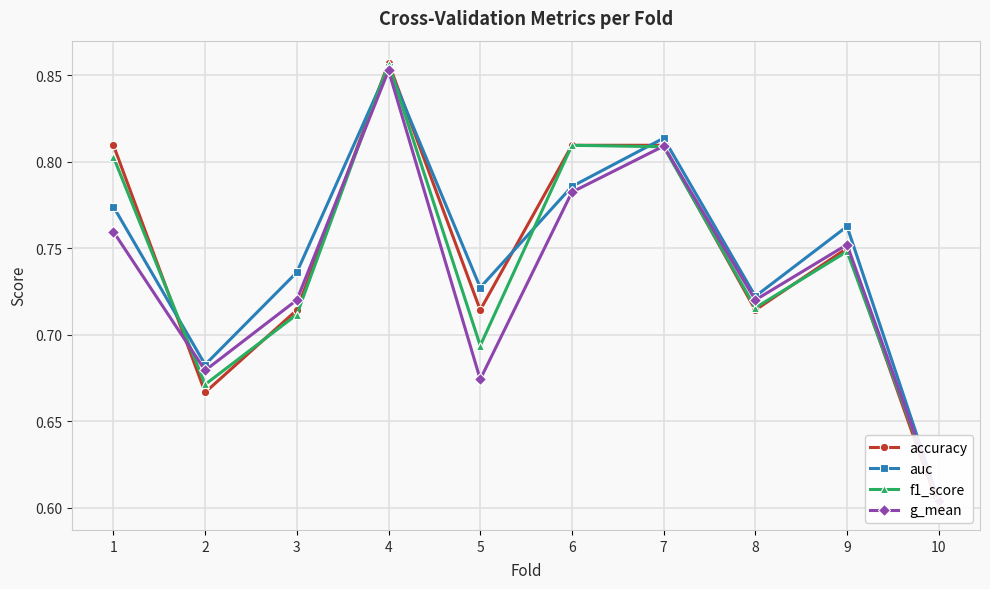

At which label is f1_score closest to 0?

10